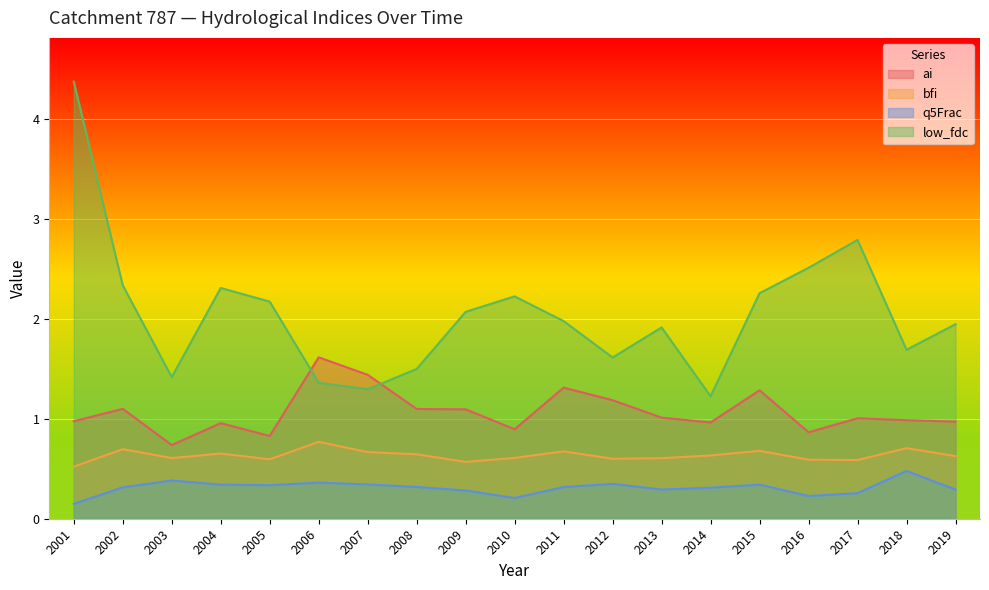

At which category does the chart reach its minimum across all series?

2001